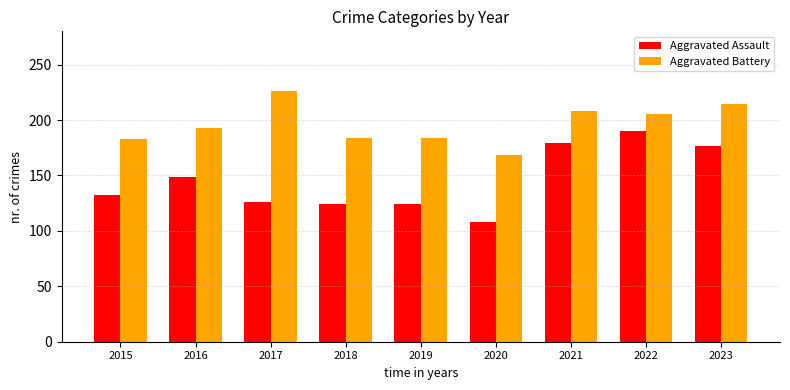

List the series in order of their peak value, highest first.

Aggravated Battery, Aggravated Assault